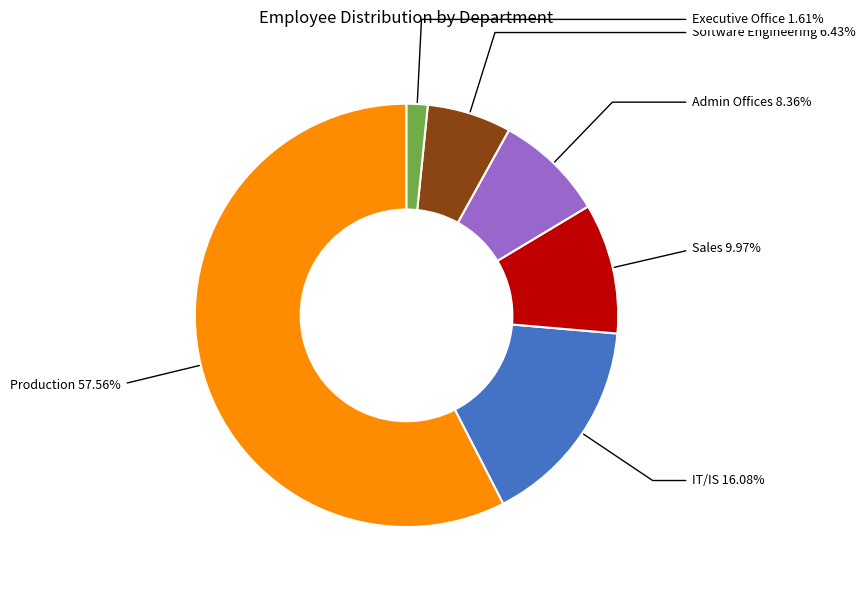

Is there any slice that represents more than half of the pie?

Yes